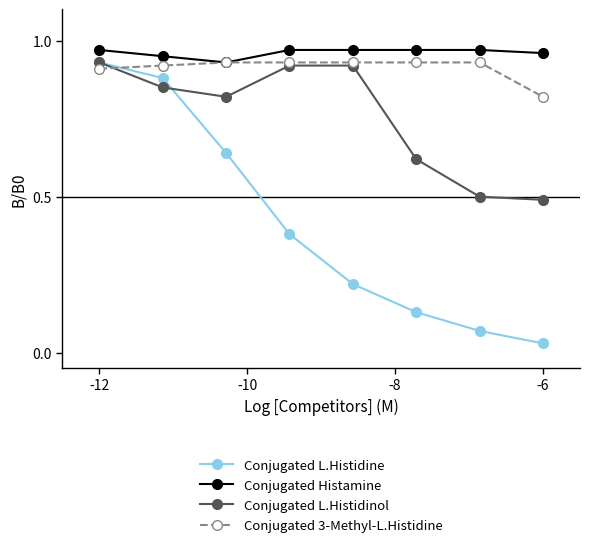

True or false: Conjugated L.Histidinol has more than 2 points higher than both neighbors.

False